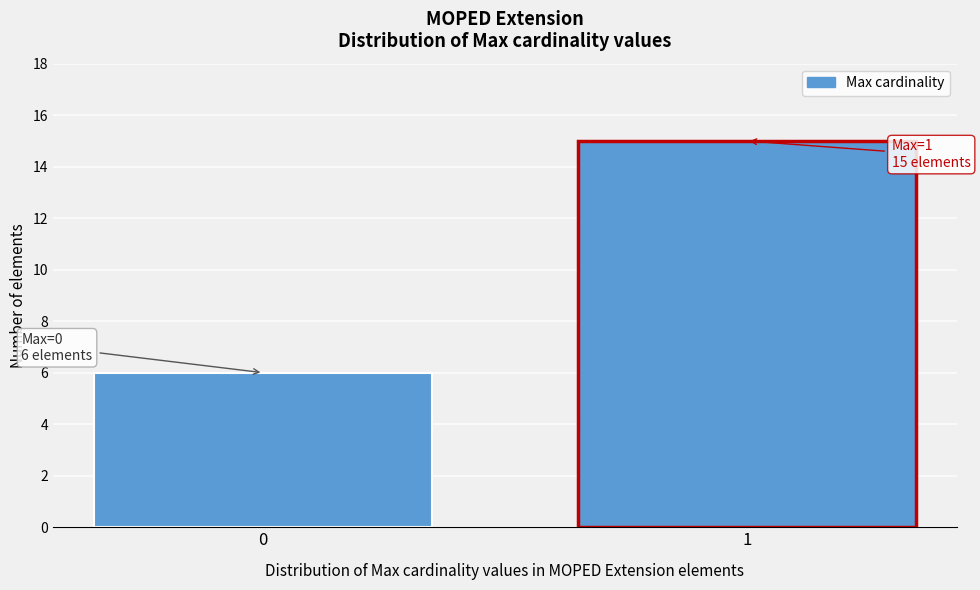

Reading right to left, extract all data points from this chart.

1=15	0=6